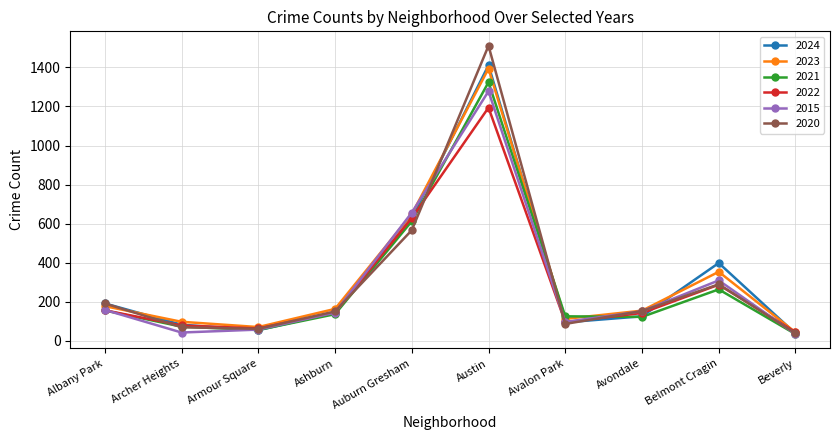

Where is 2023 nearest to the value 718?

Auburn Gresham